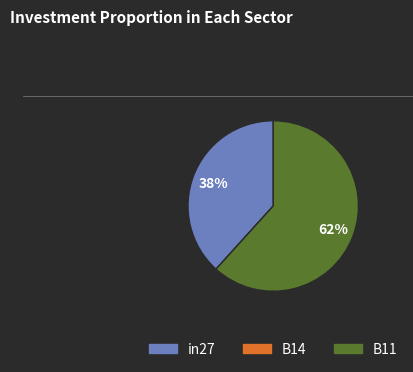

To the nearest percent, what percentage of the pie is B11?

62%